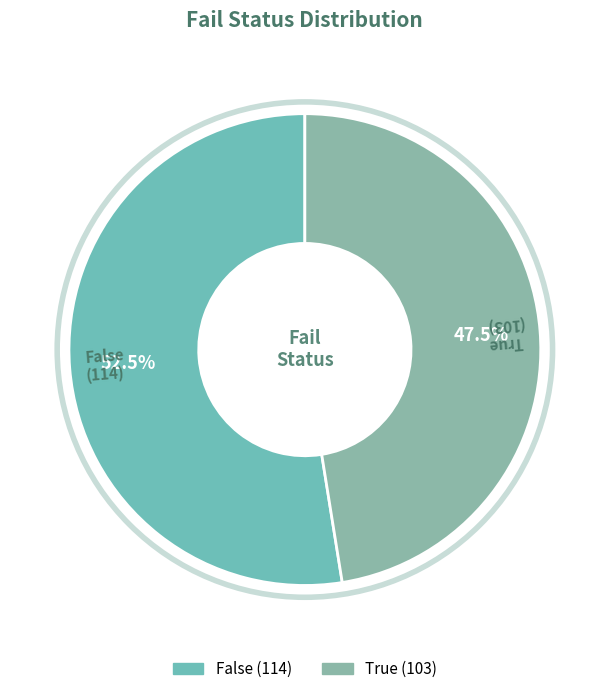

How many segments does this pie chart have?

2